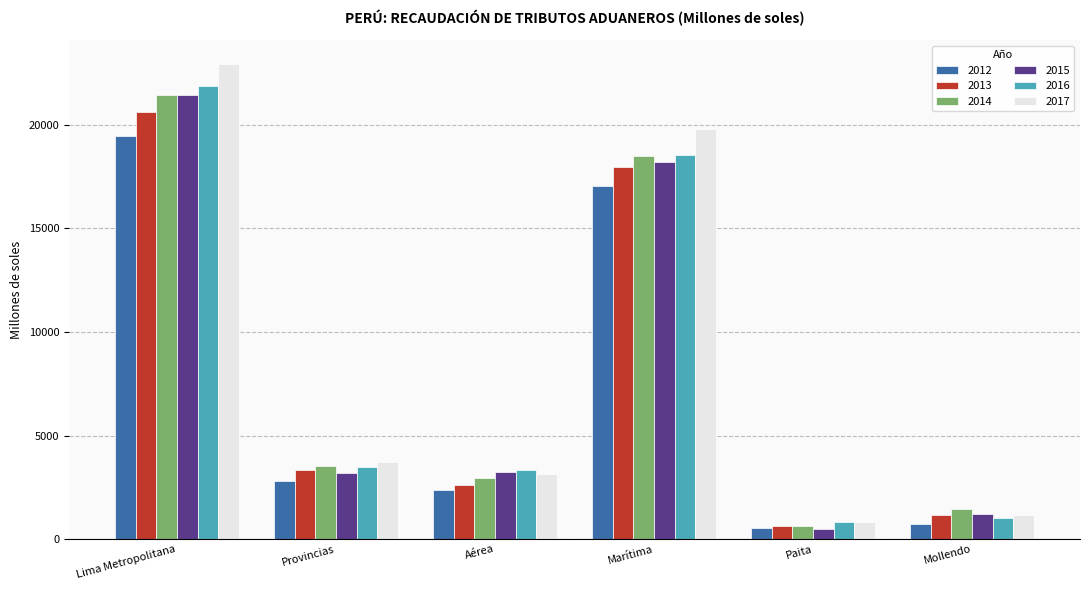

Which series has the largest range (max minus min)?

2017